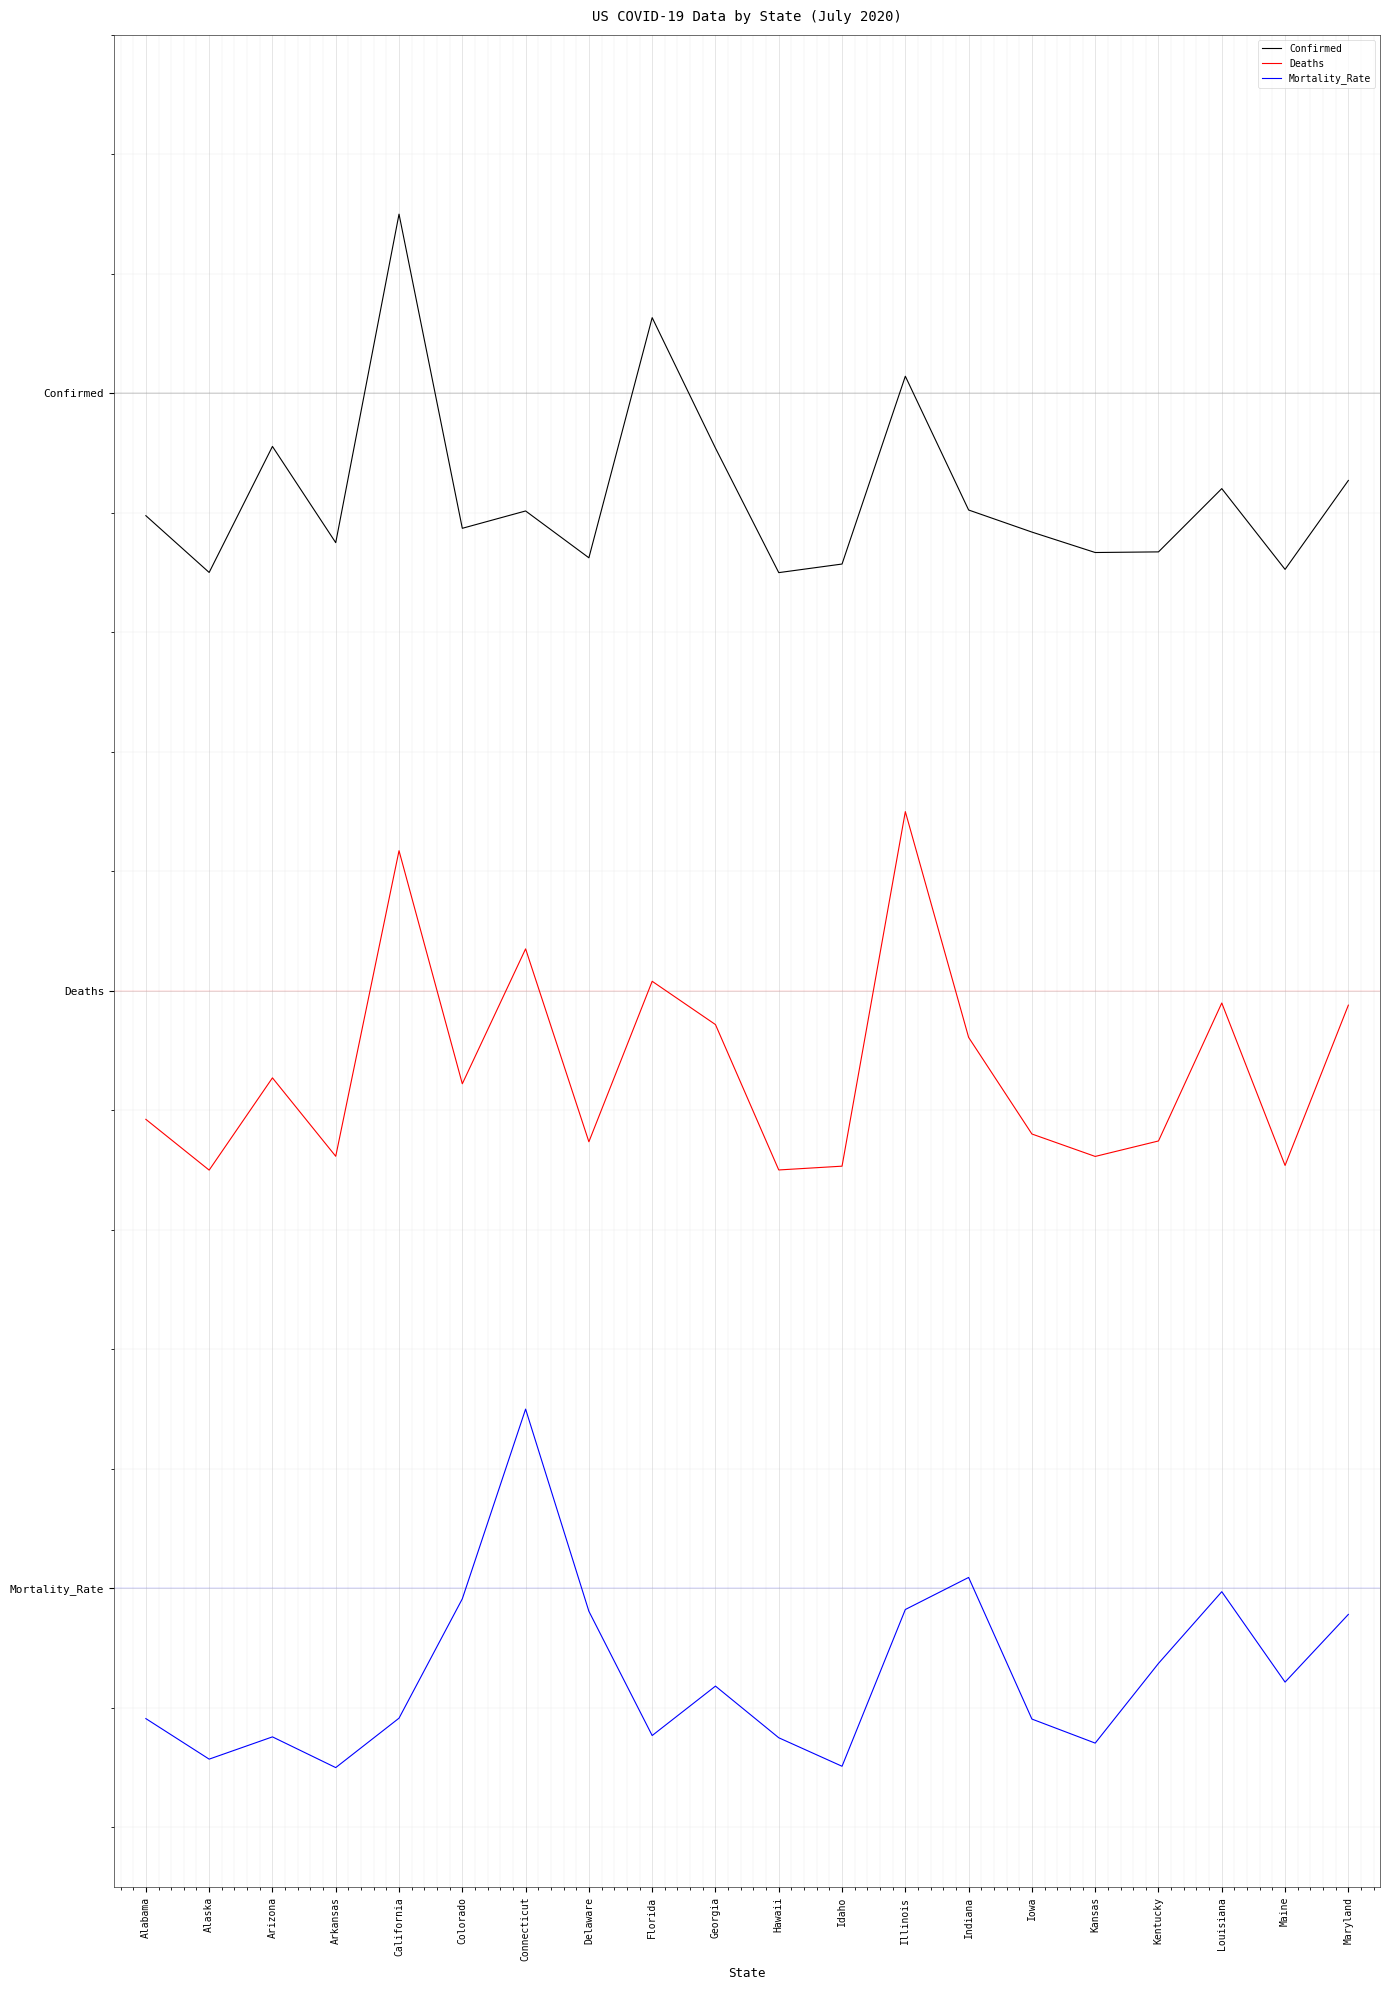

What is the sum of all Deaths values?

17.4